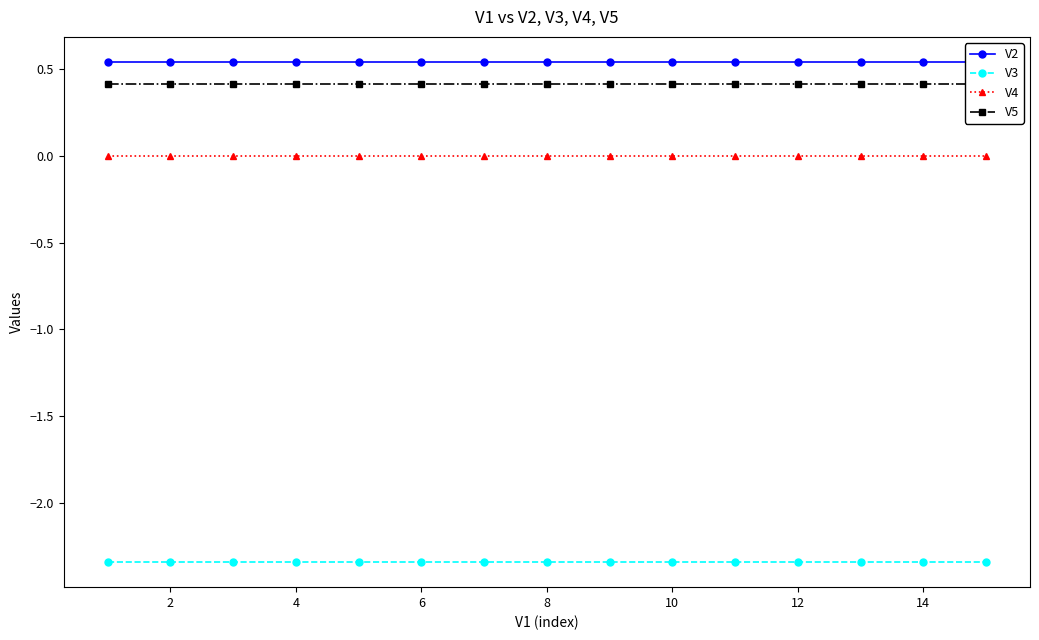

True or false: V4 has a value of -0.0 at 6.

True